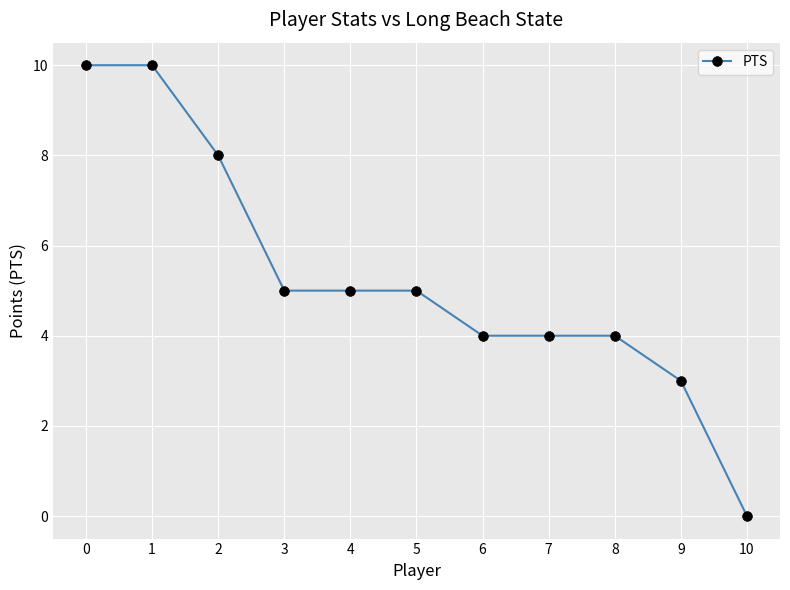

What is the change in value from 2 to 4?

-3